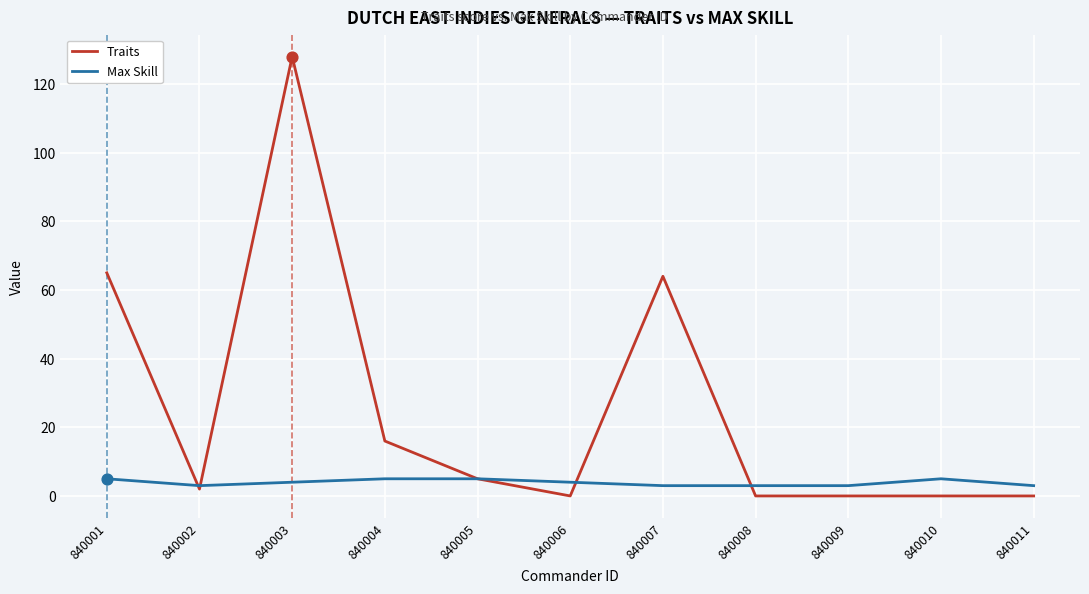

Which series has the largest range (max minus min)?

Traits